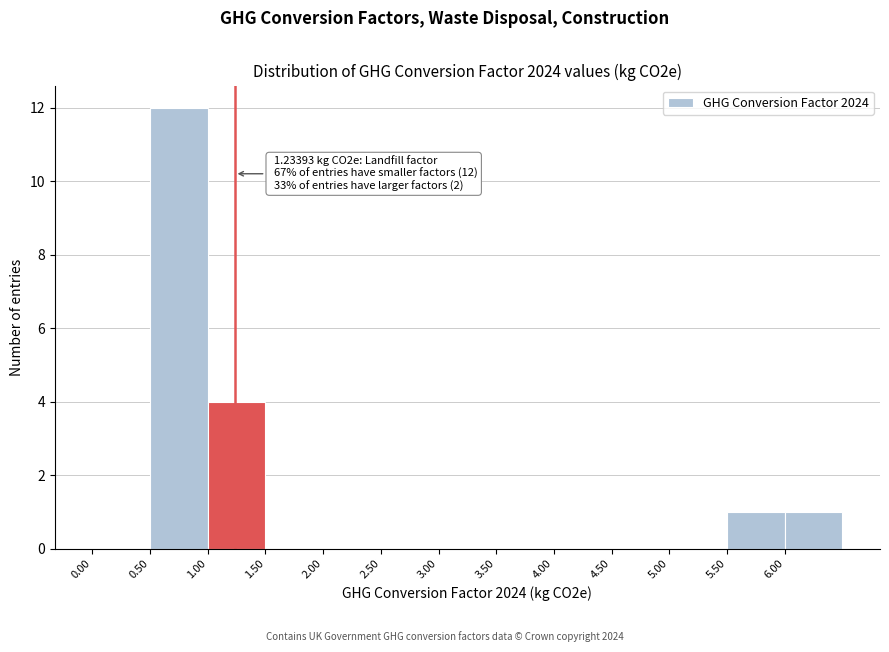

Over which range of the x-axis is the bar tallest?

0.5 to 1.0